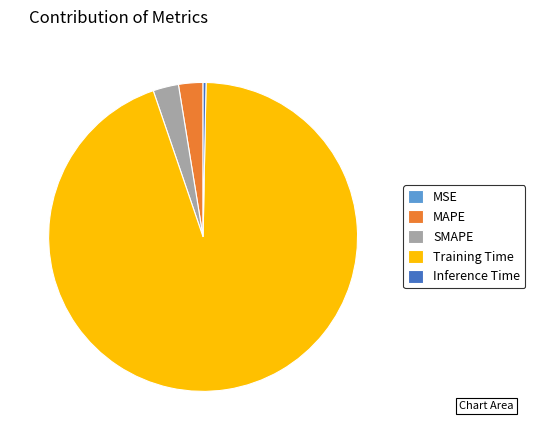

Is it true that SMAPE is 3% of the pie?

True